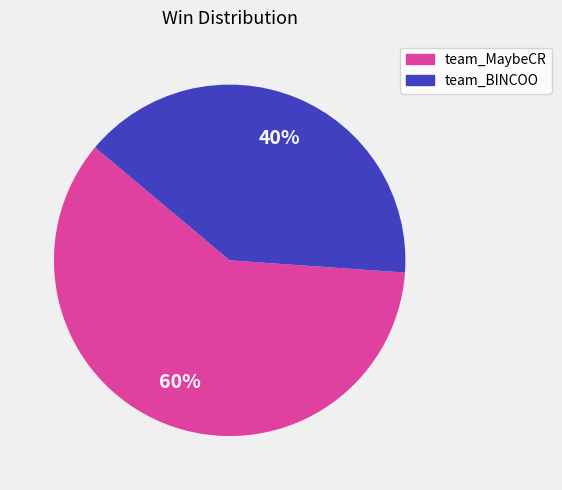

True or false: team_MaybeCR accounts for 60% of the total.

True